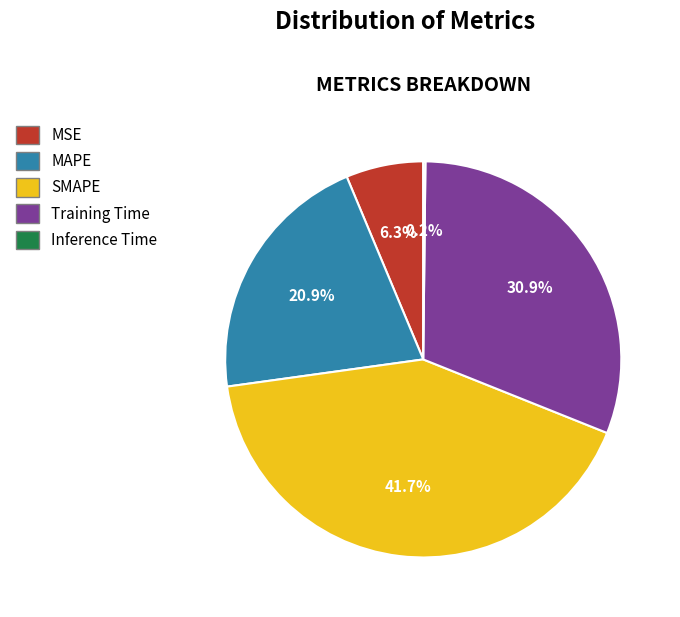

Is it true that SMAPE is 42% of the pie?

True